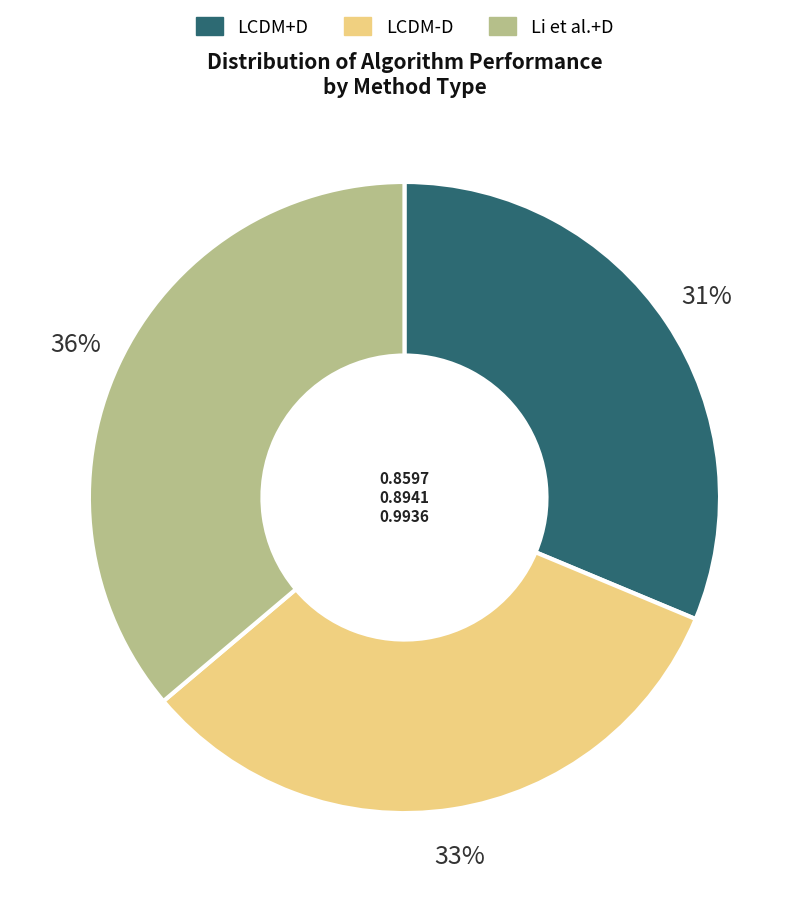

To the nearest percent, what is the combined percentage of LCDM+D and LCDM-D?

64%